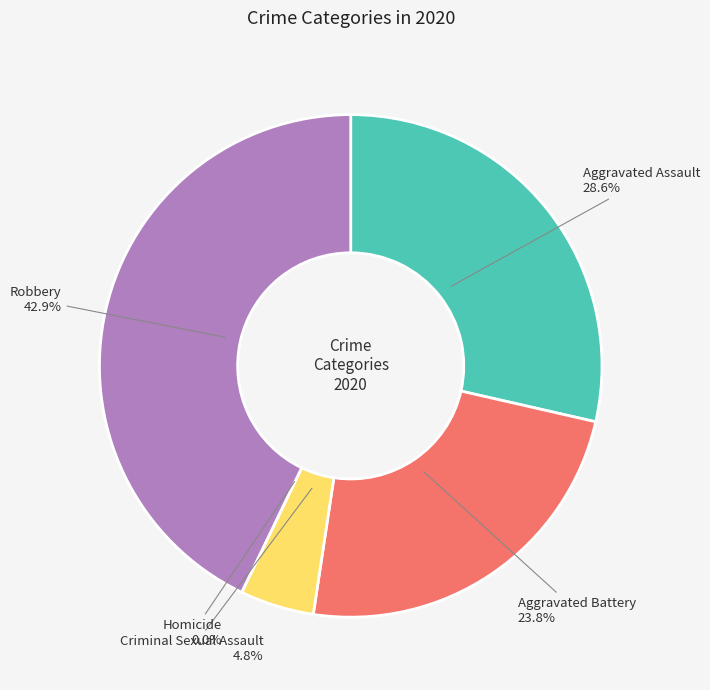

What is the ratio of the value at Criminal Sexual Assault to the value at Robbery?

0.1